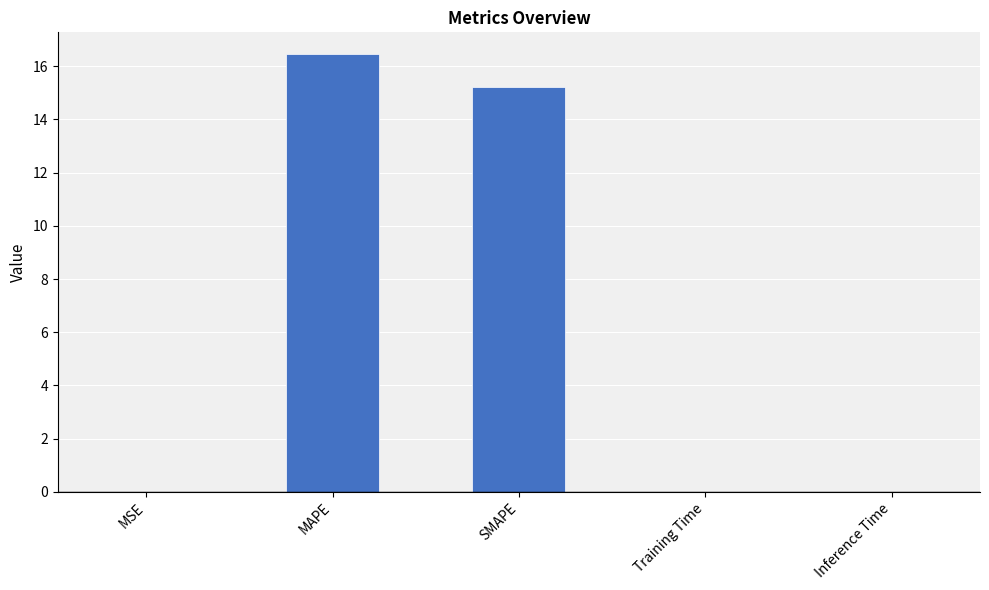

Is it true that the value at SMAPE is 20.9?

False